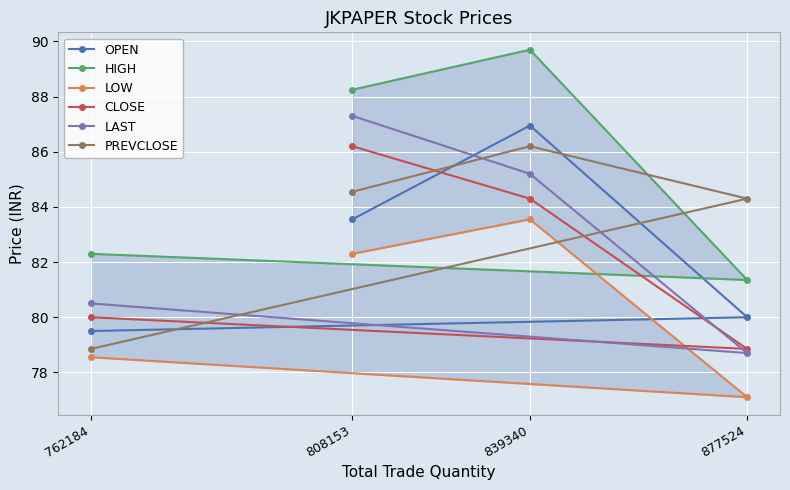

Which series has the largest range (max minus min)?

LAST